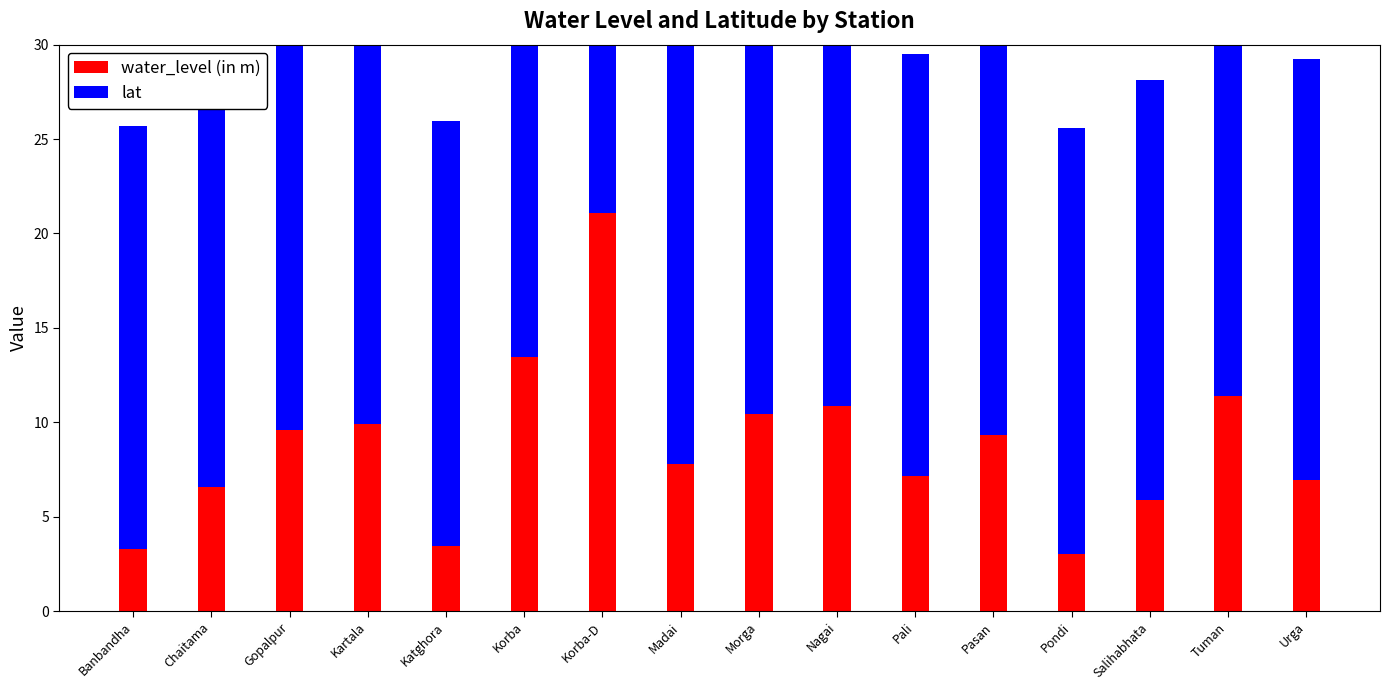

What is the difference between the maximum and minimum values in the water_level (in m) series?

18.1